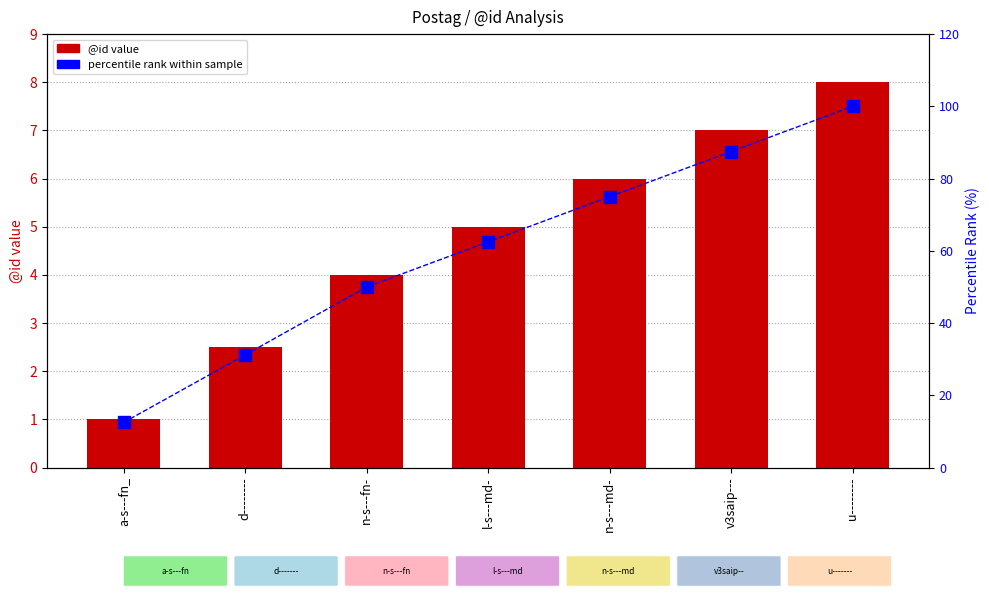

Read the @id (representative) value at a-s---fn_.

1.0